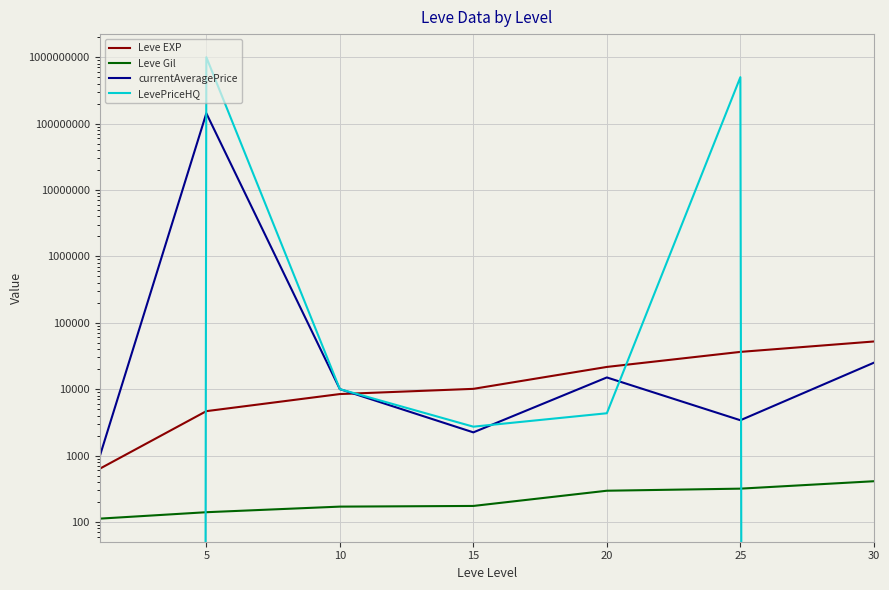

How many categories are shown in the chart?

7